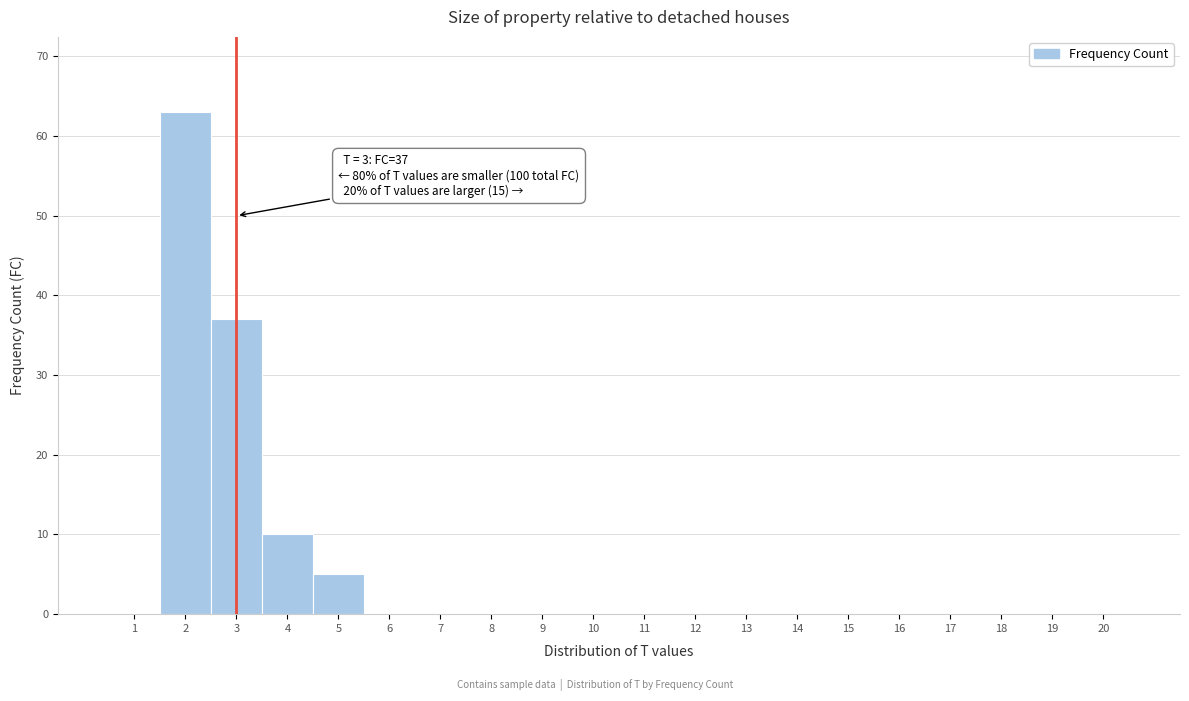

Over which range of the x-axis is the bar tallest?

1.5 to 2.5